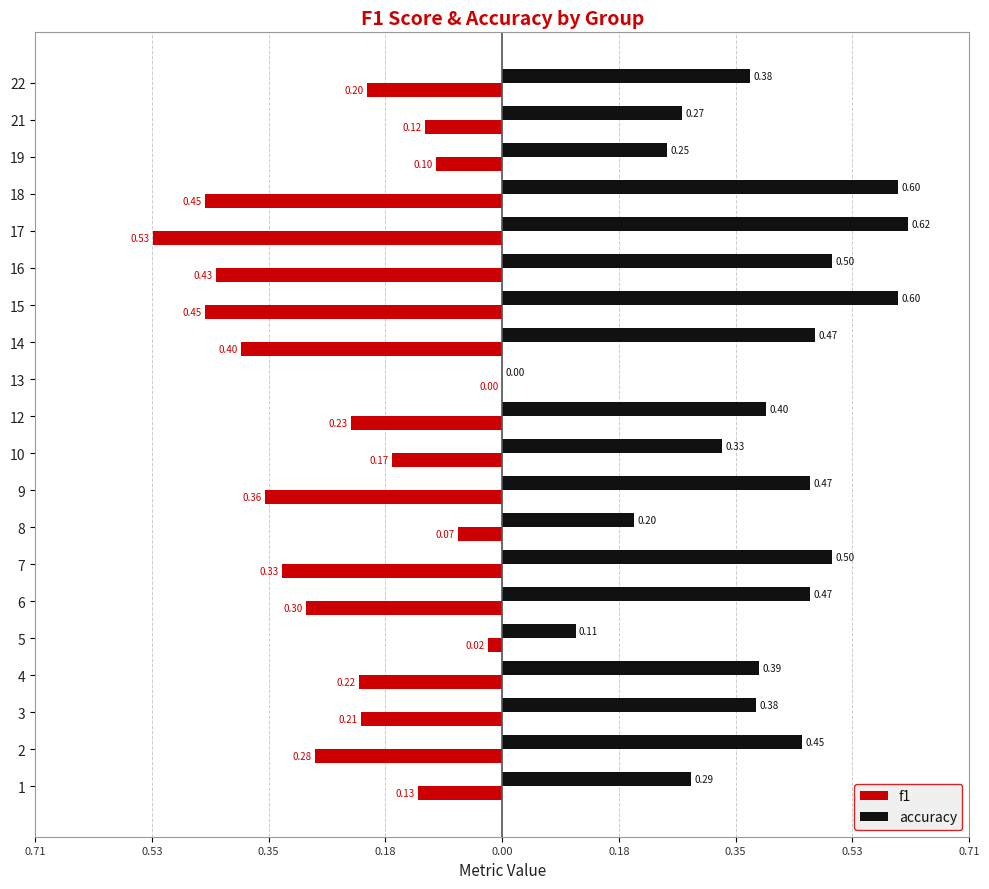

Rank the series by their average value, from highest to lowest.

accuracy, f1